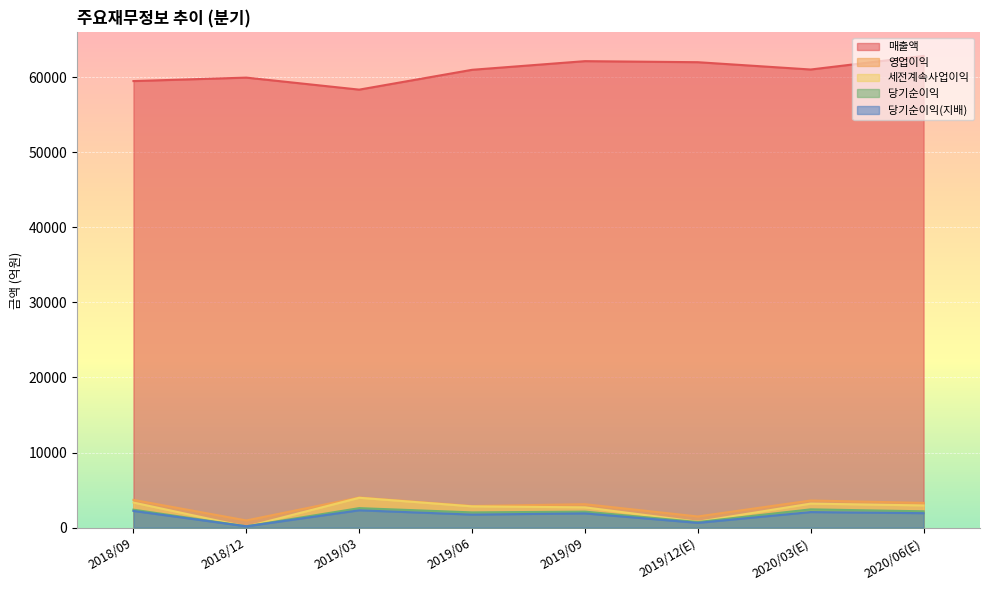

Which series has the largest range (max minus min)?

매출액